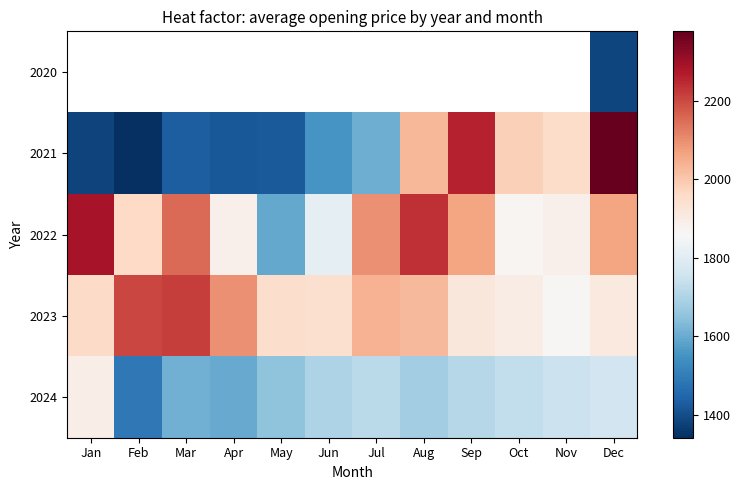

What is the difference between the maximum and second lowest values in the 2021 series?

999.3